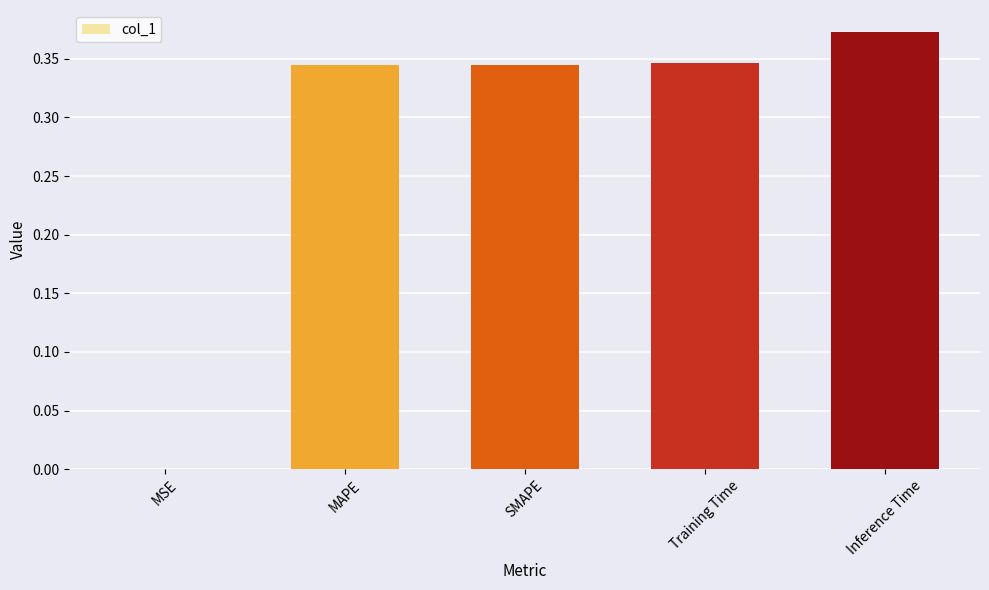

The value at Inference Time is 0.7. True or false?

False